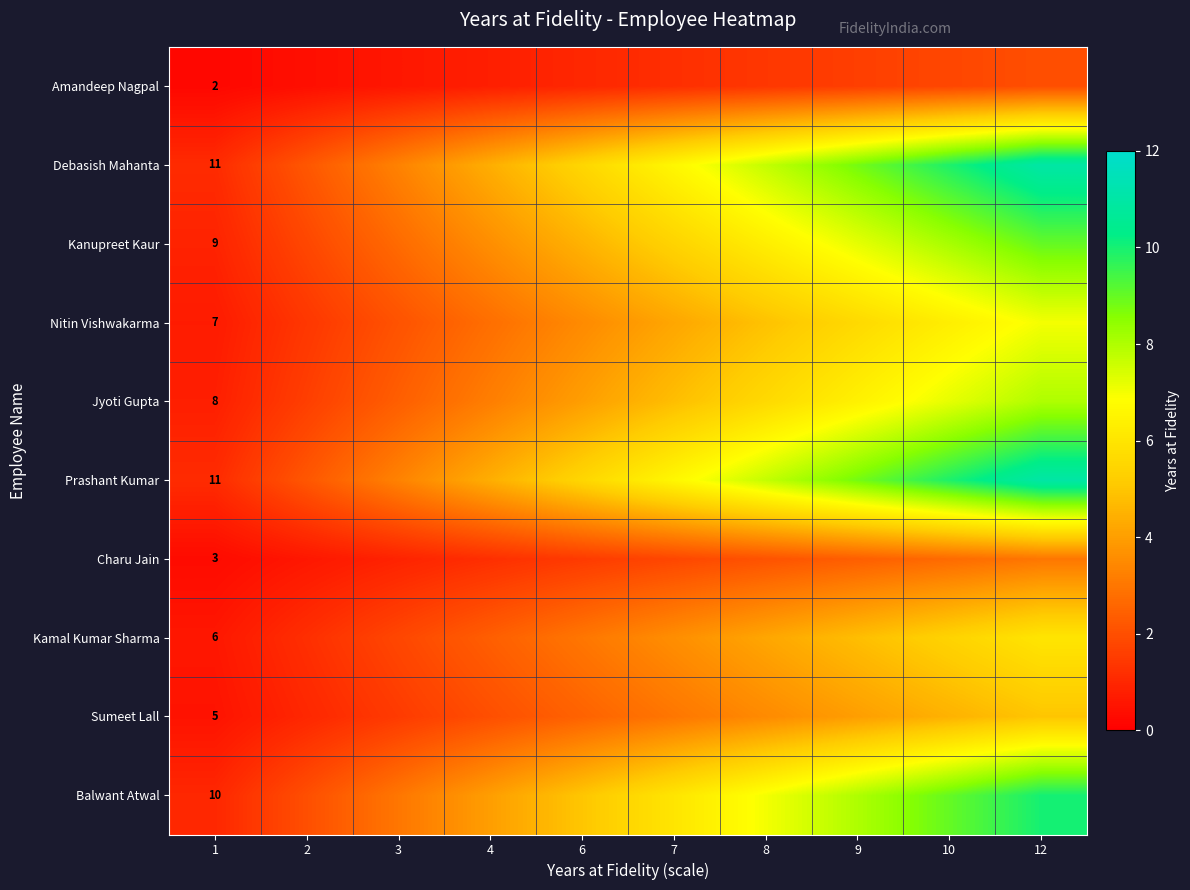

How many values in the Balwant Atwal series are below 6?

5